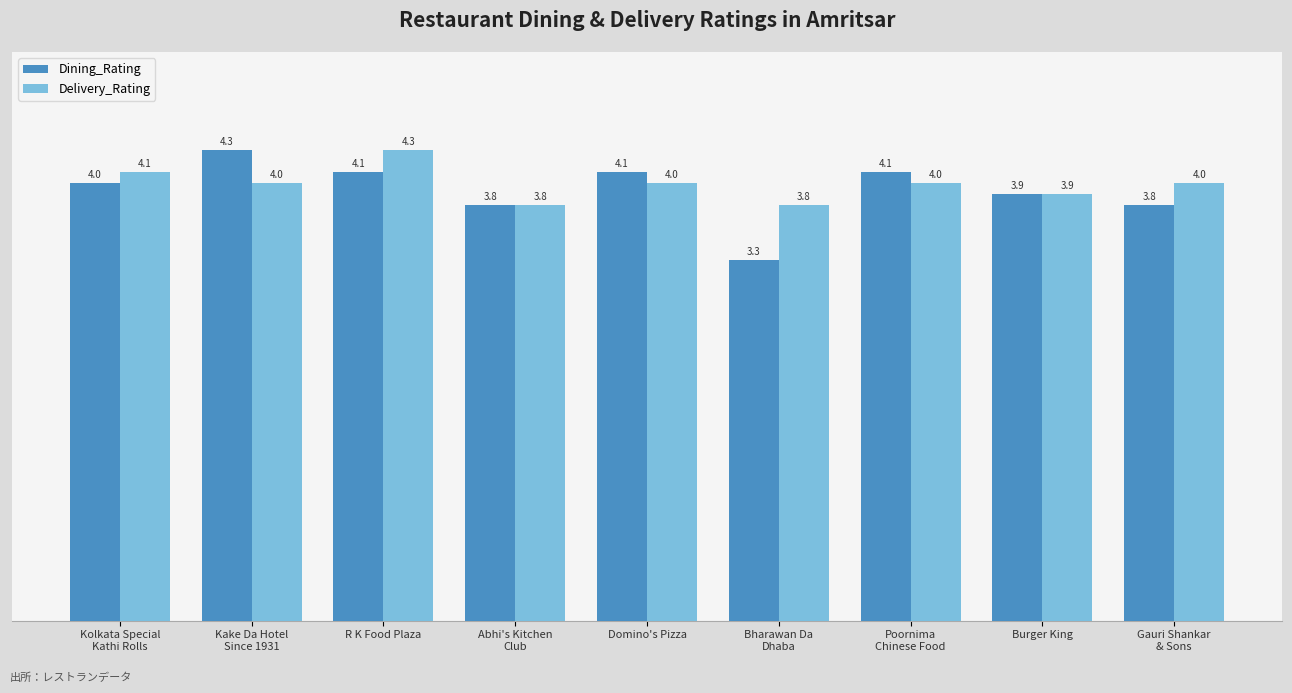

What is the average value of the Delivery_Rating series?

4.0